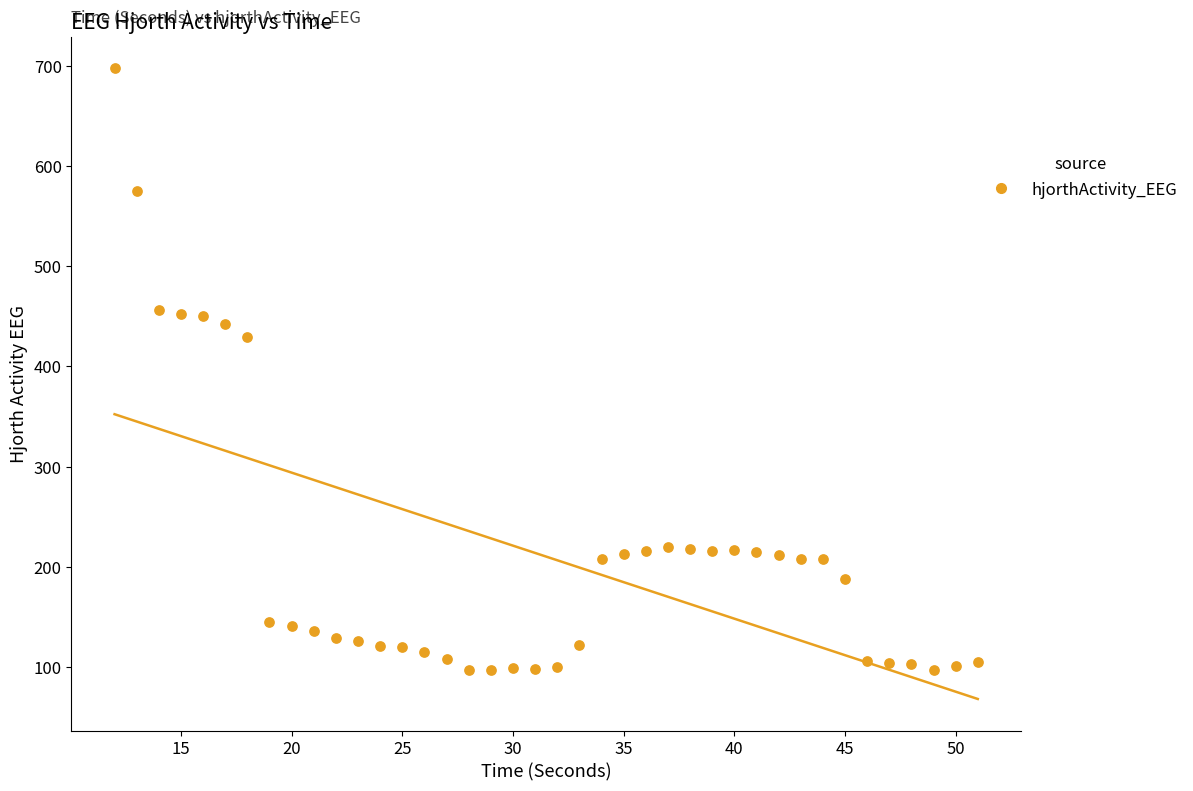

What Y value in the scatter plot is closest to 397?

428.9